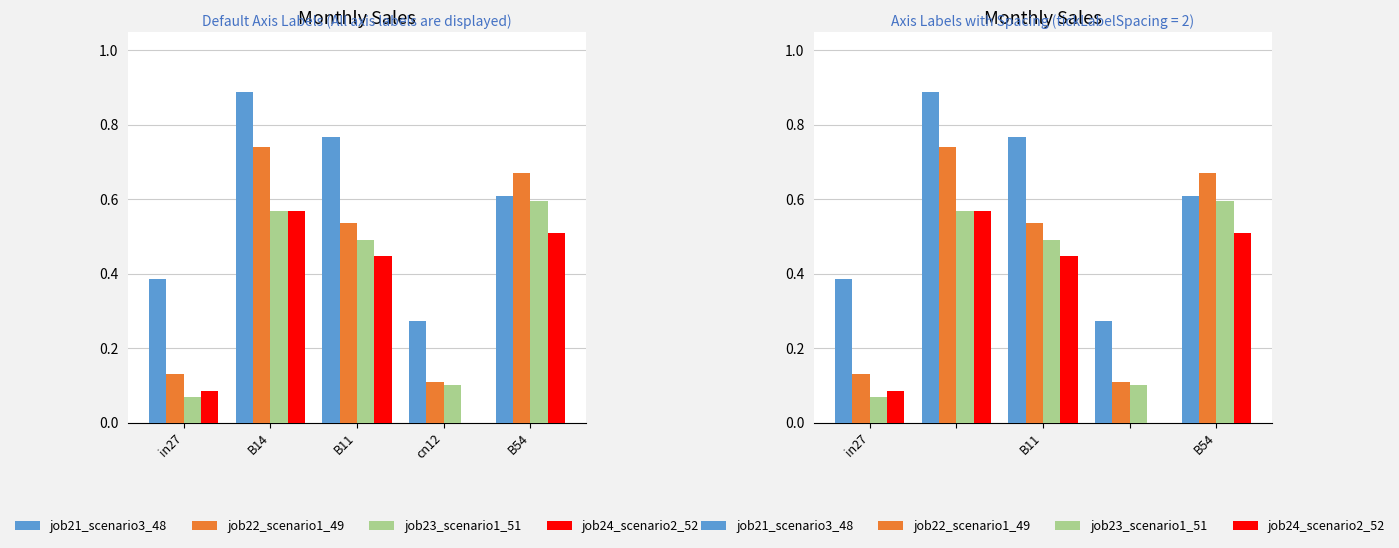

How many data points does each series have?

5